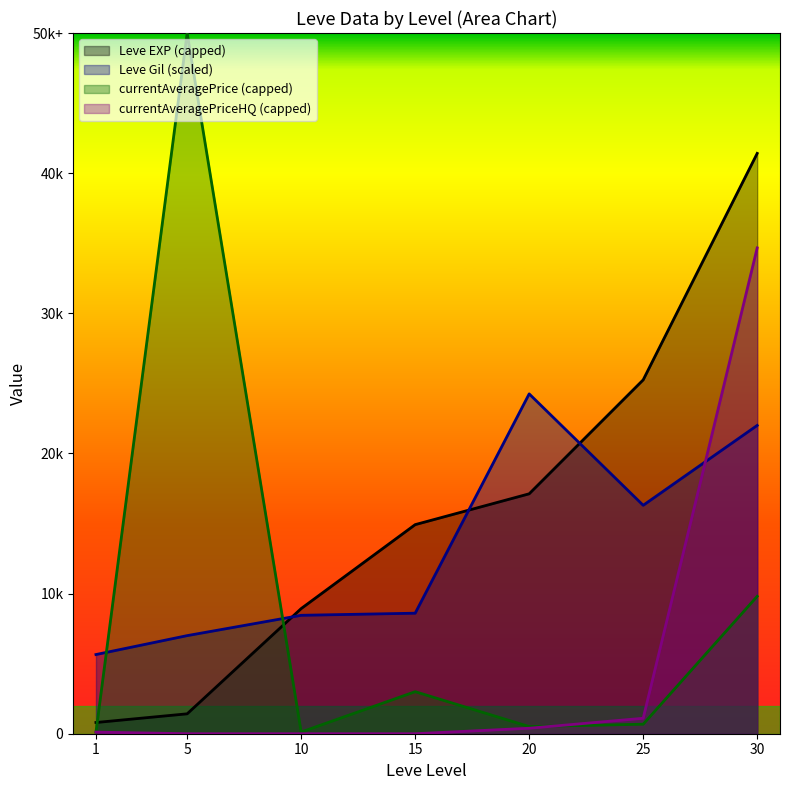

List the labels in order of currentAveragePrice value, smallest first.

1, 10, 20, 25, 15, 30, 5